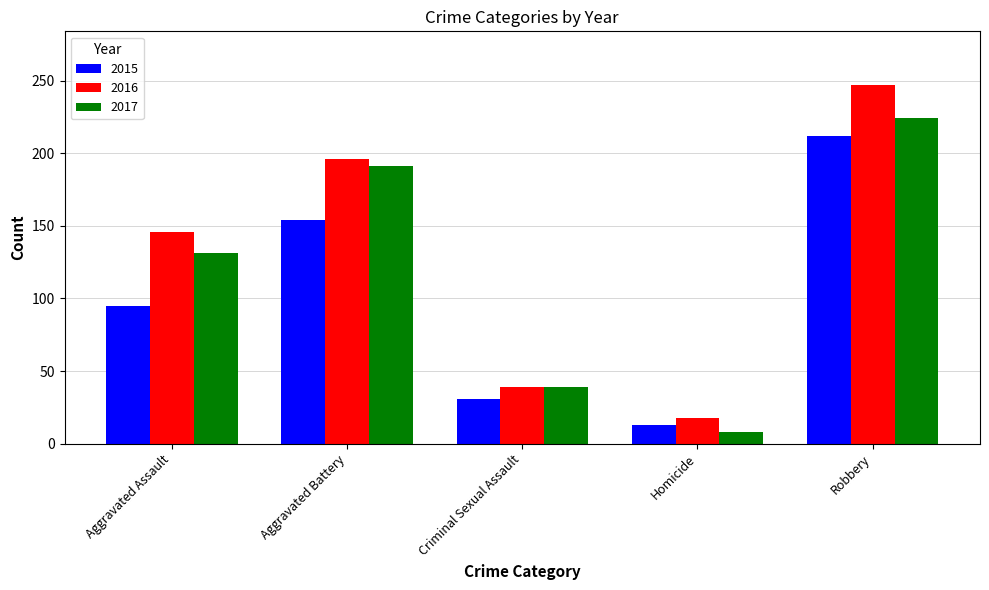

What is the maximum value for 2015?

212